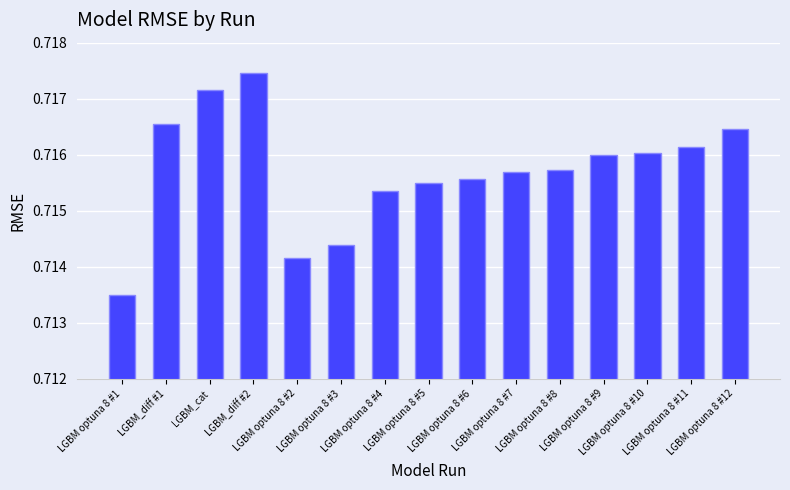

How many values are between 0 and 1?

15